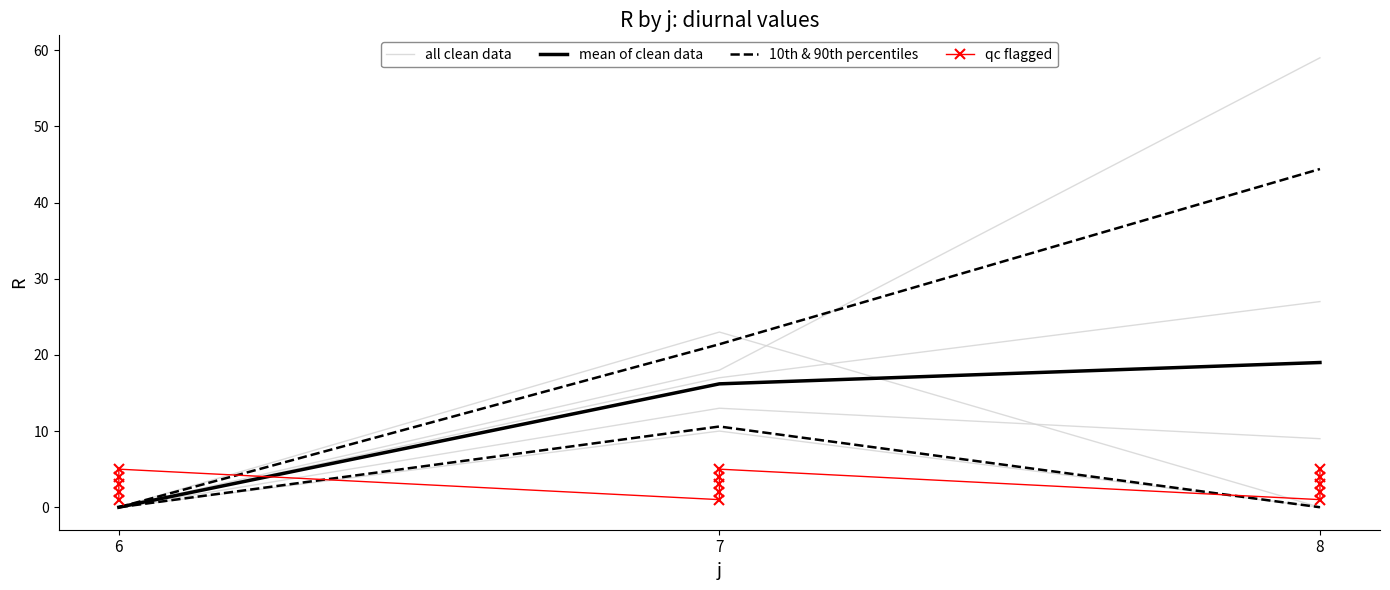

What is the difference between the maximum and minimum values?

4